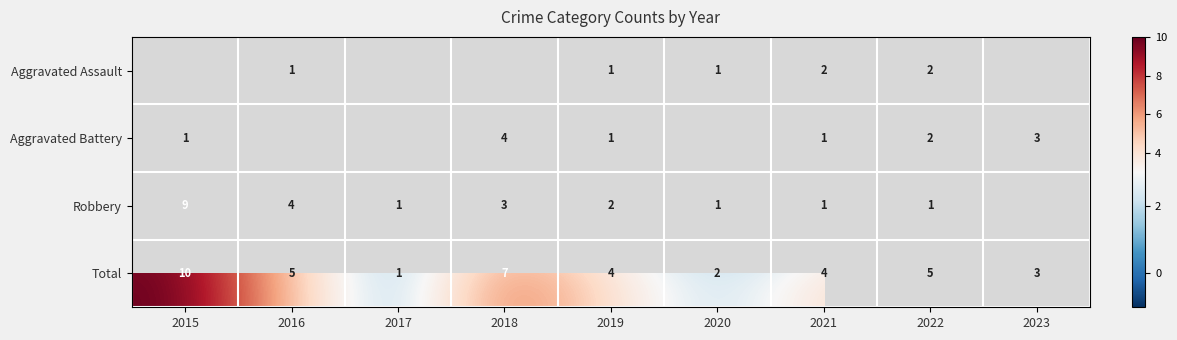

True or false: Total has a value of 2 at 2023.

False